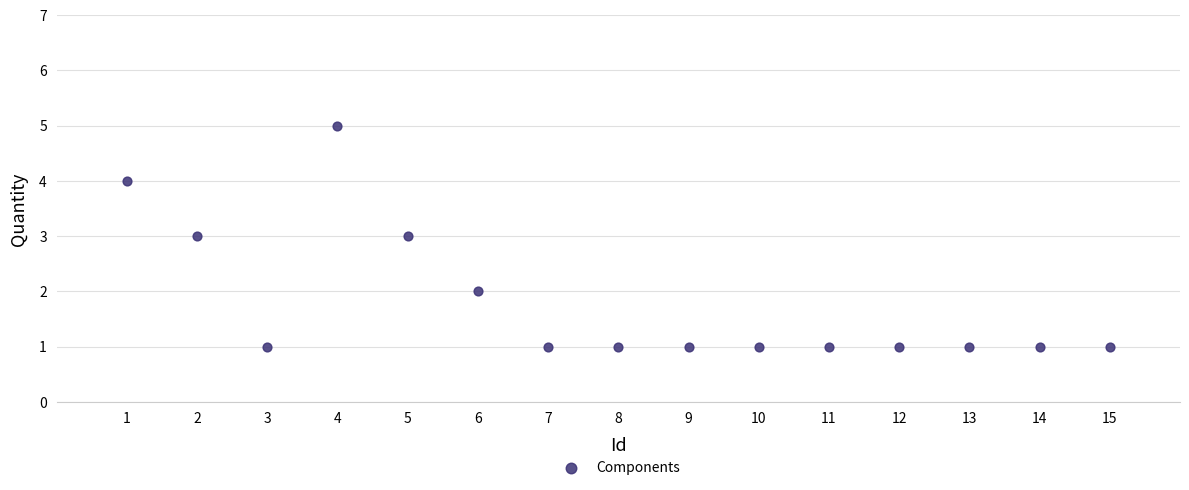

What is the range of X values (max minus min)?

14